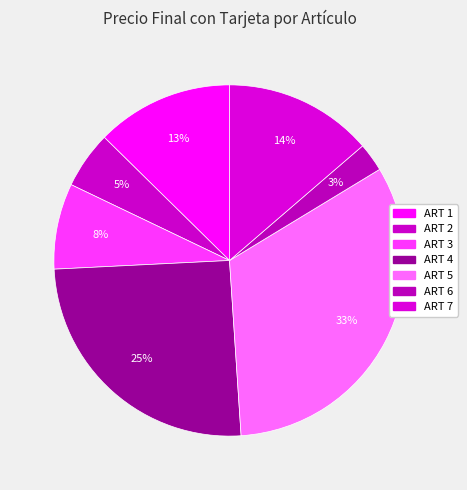

How many segments does this pie chart have?

7